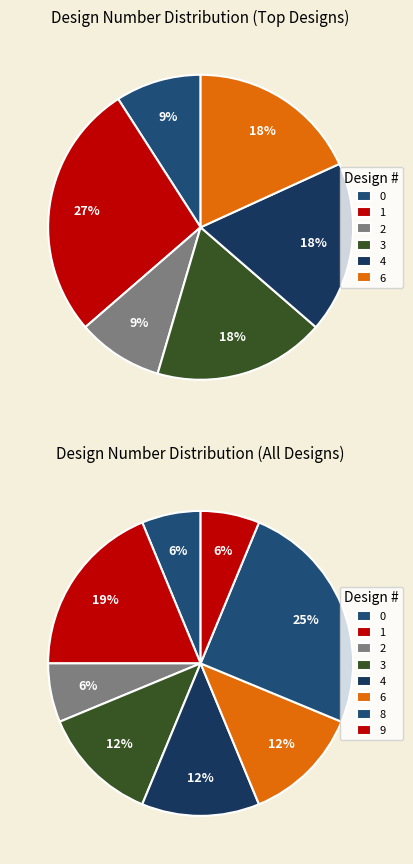

Is 15123 the majority of the pie?

No